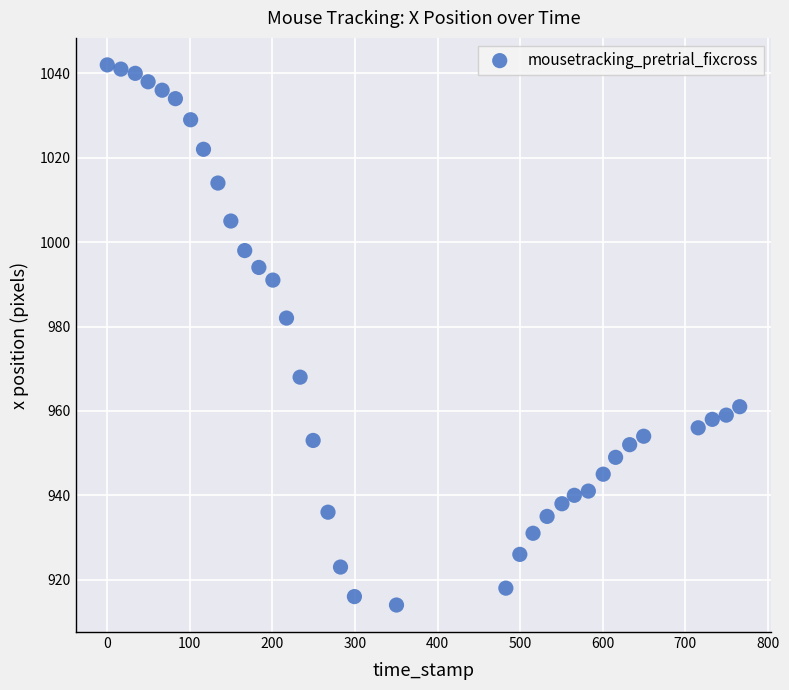

What Y value in the scatter plot is closest to 978?

982